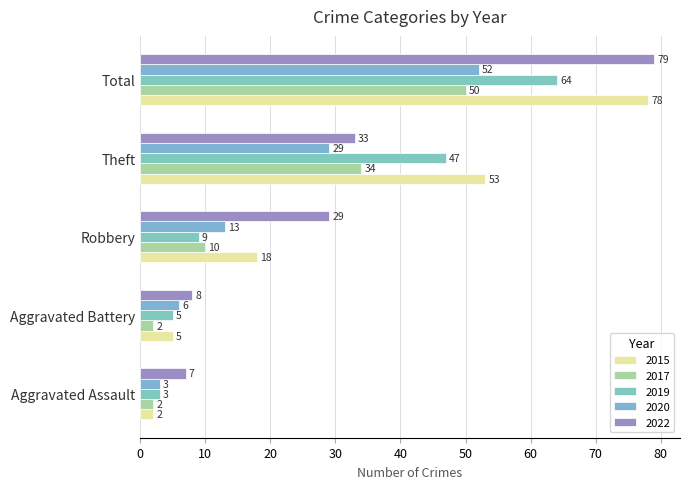

What is the difference between the highest and lowest values at Aggravated Battery?

6